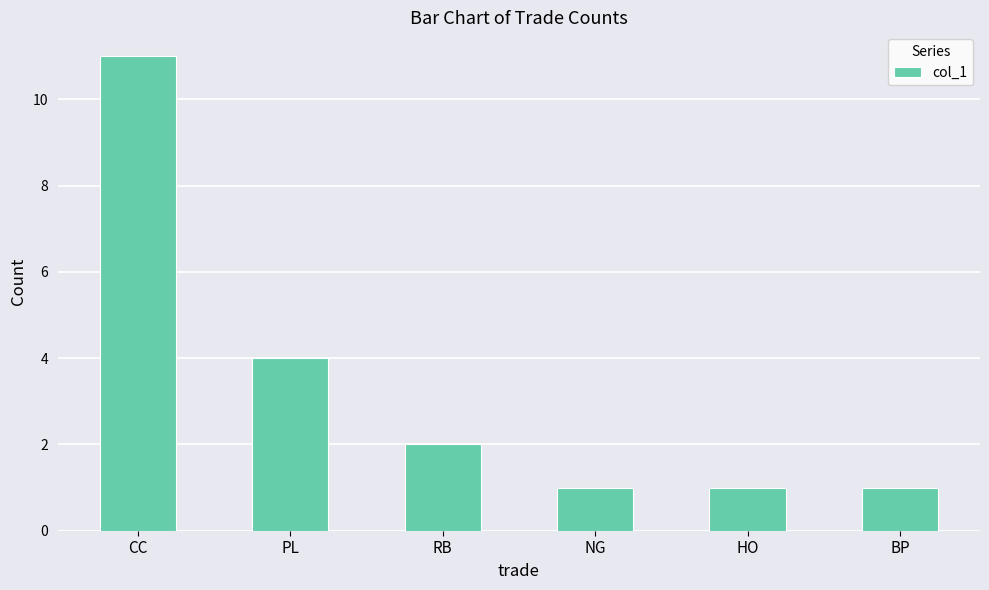

Approximately how many times larger is the value at NG compared to BP?

1.0